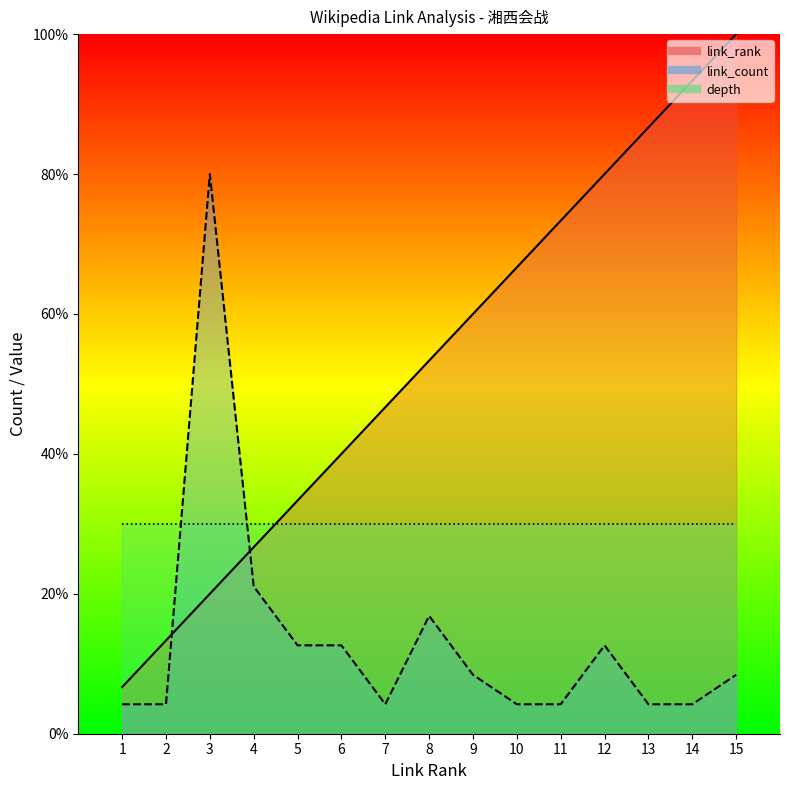

Reading left to right, extract all data points from this chart.

link_rank: 6.7	13.3	20.0	26.7	33.3	40.0	46.7	53.3	60.0	66.7	73.3	80.0	86.7	93.3	100.0
link_count: 4.2	4.2	80.0	21.1	12.6	12.6	4.2	16.8	8.4	4.2	4.2	12.6	4.2	4.2	8.4